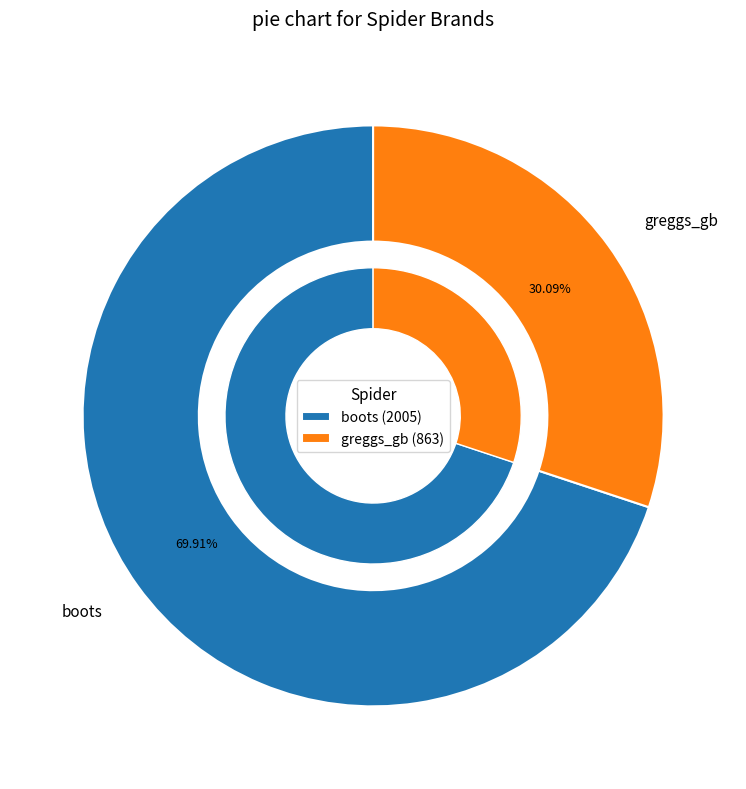

What is the smallest slice in the pie chart?

greggs_gb